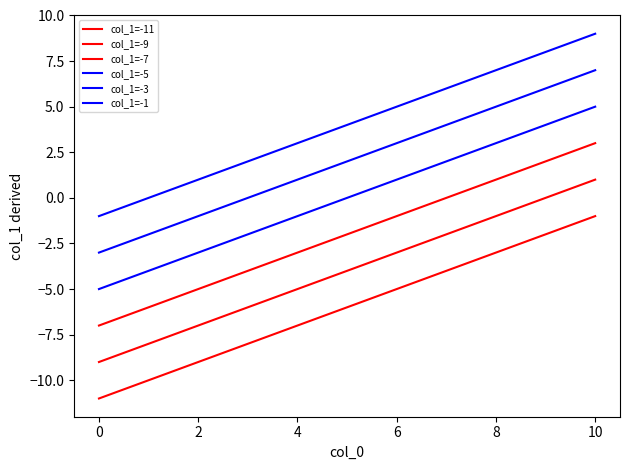

List the series in order of their overall mean, highest first.

col_1=-1, col_1=-3, col_1=-5, col_1=-7, col_1=-9, col_1=-11